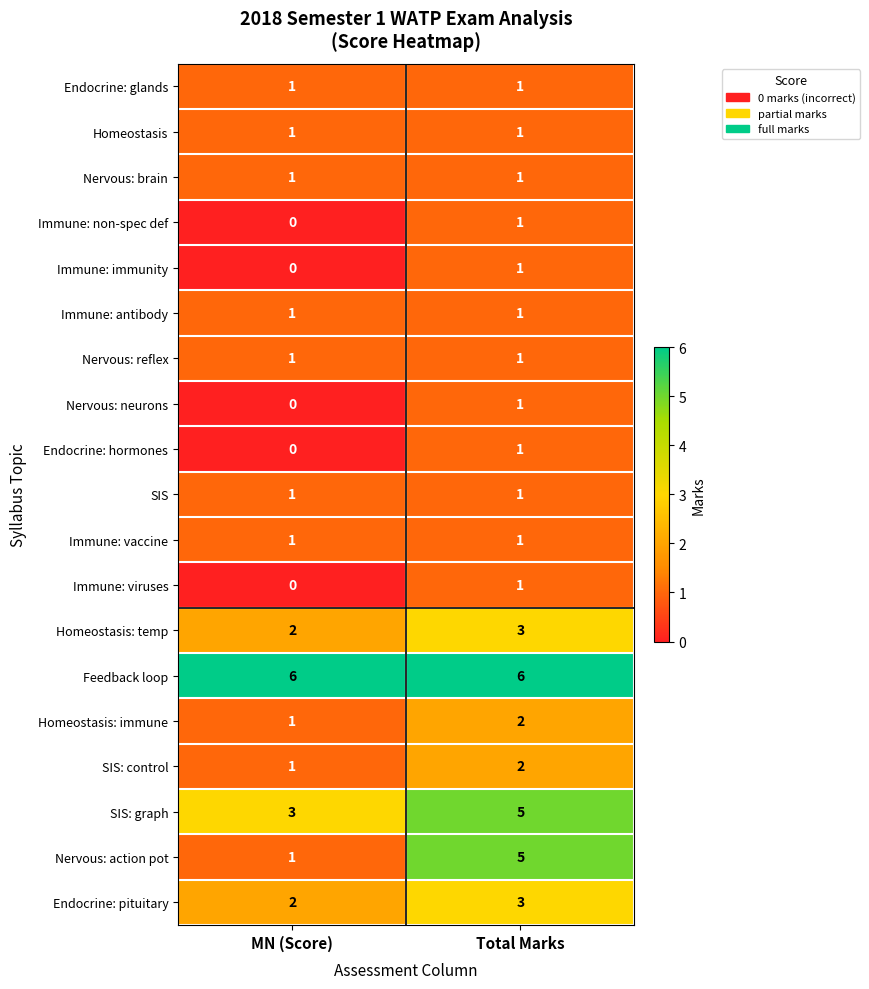

At which label does Homeostasis: temp reach its peak?

Total Marks